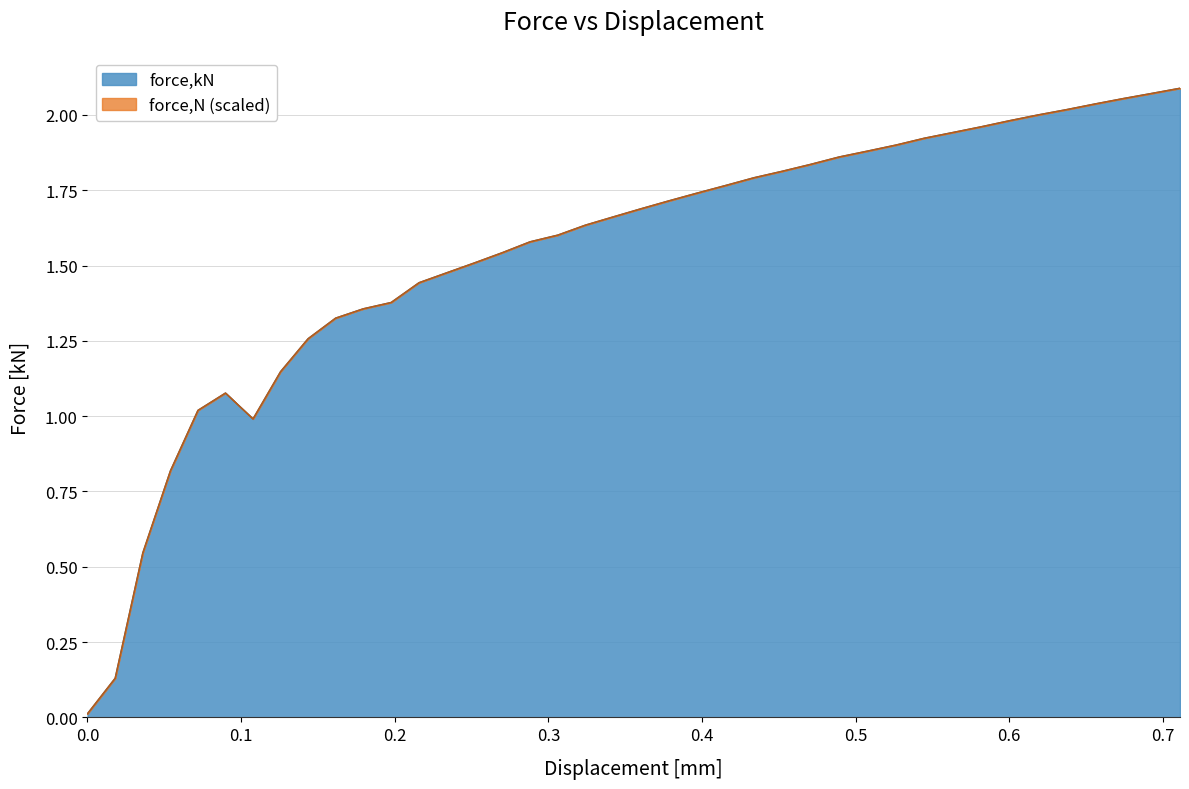

Does the chart display data point markers on the line(s)?

No